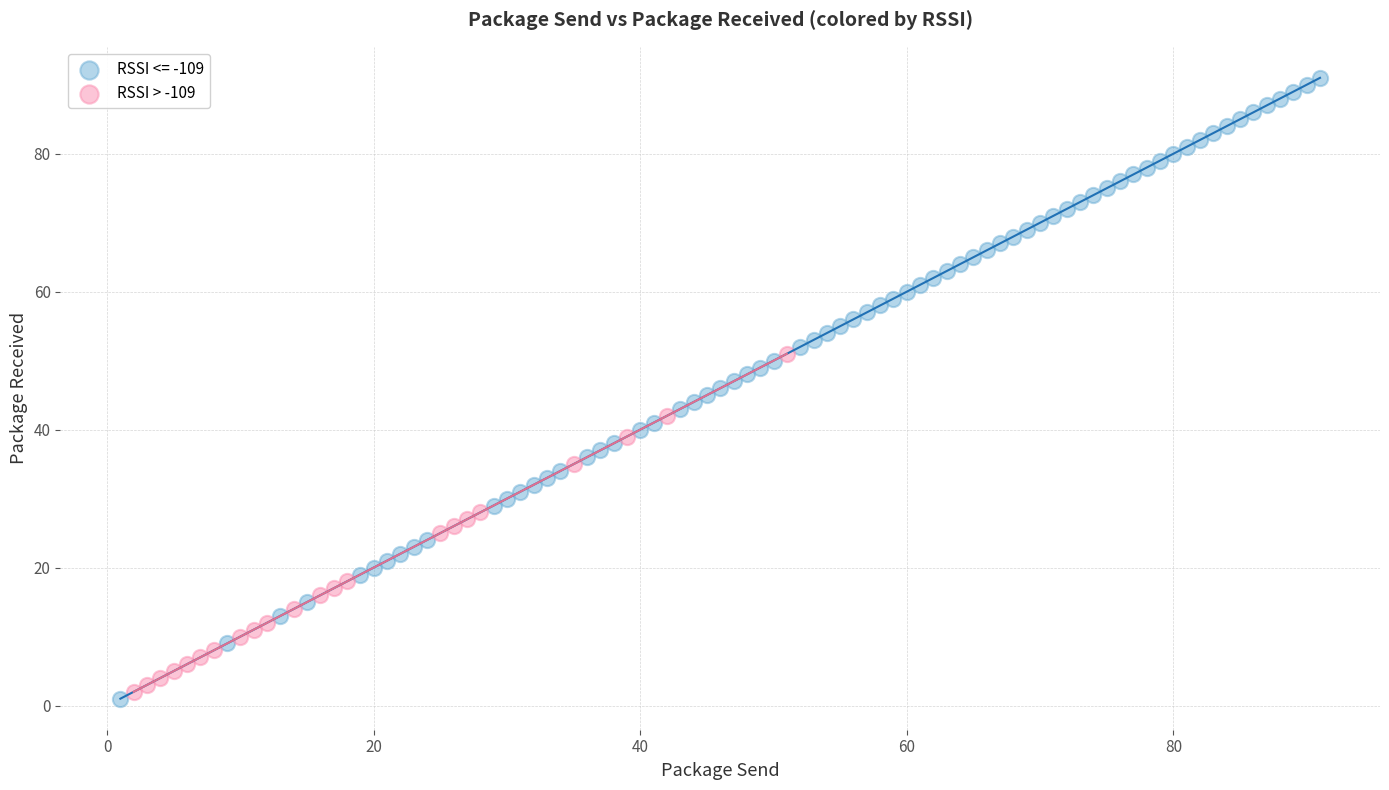

Which series contains the highest Y value?

RSSI <= -109